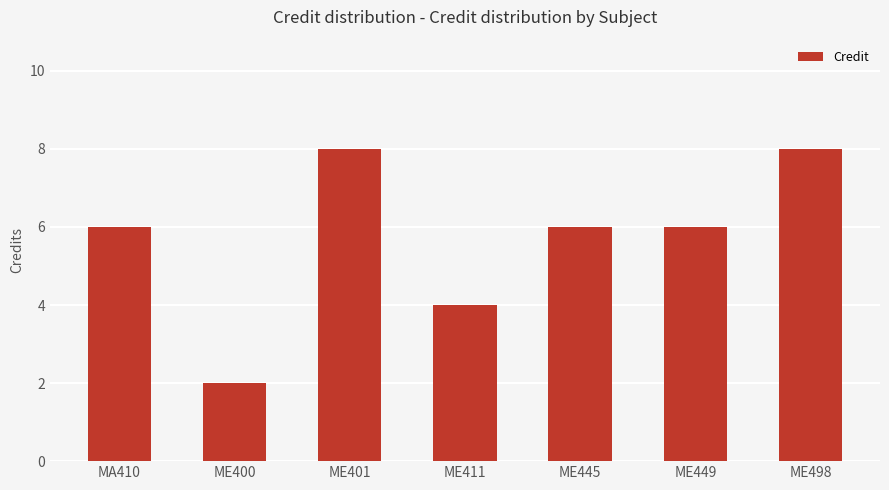

Which has a higher value, ME445 or ME411?

ME445